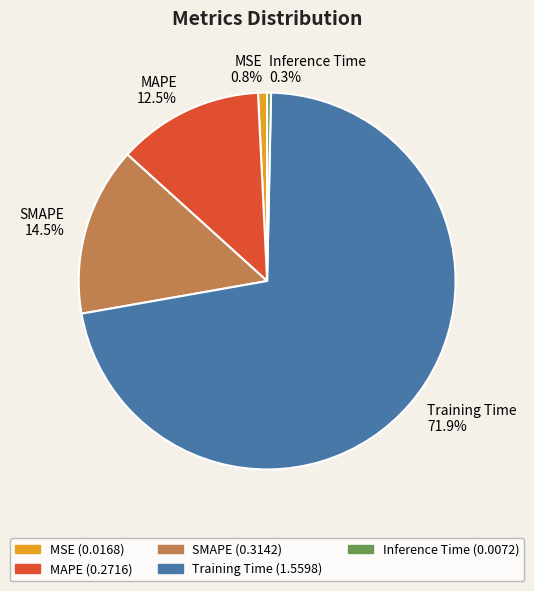

To the nearest percent, what is the average slice percentage?

20%